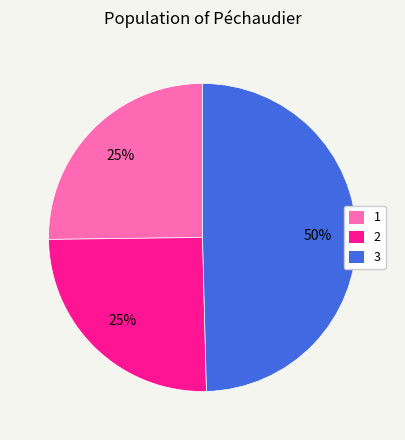

What is the largest slice in the pie chart?

3